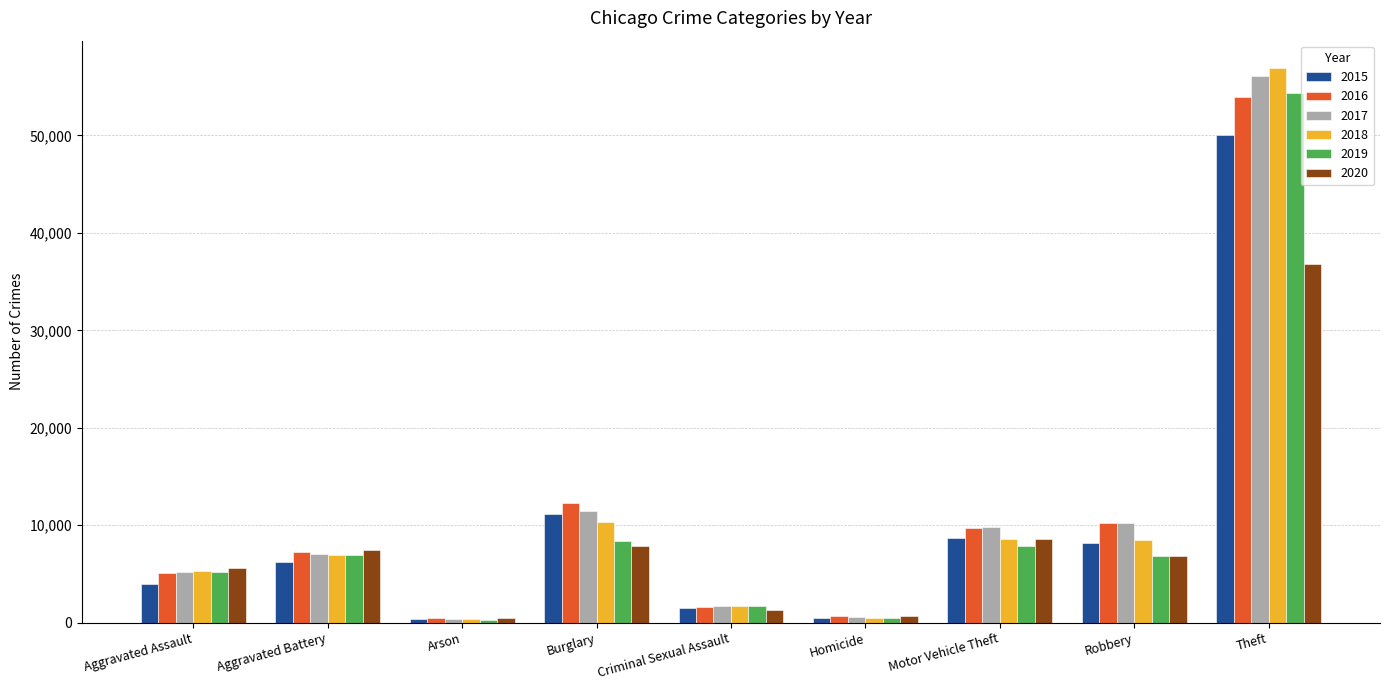

What position from the left is Aggravated Battery?

2